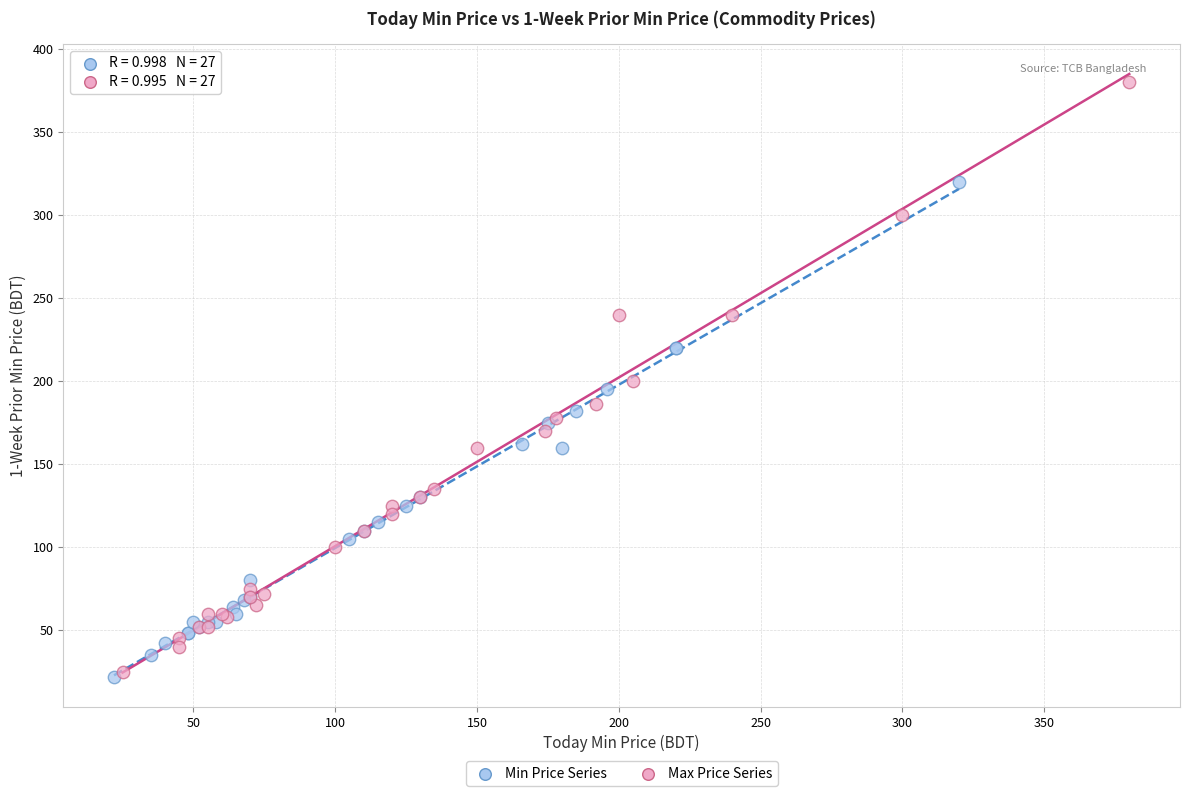

Which series has the widest spread of Y values?

Max Price Series